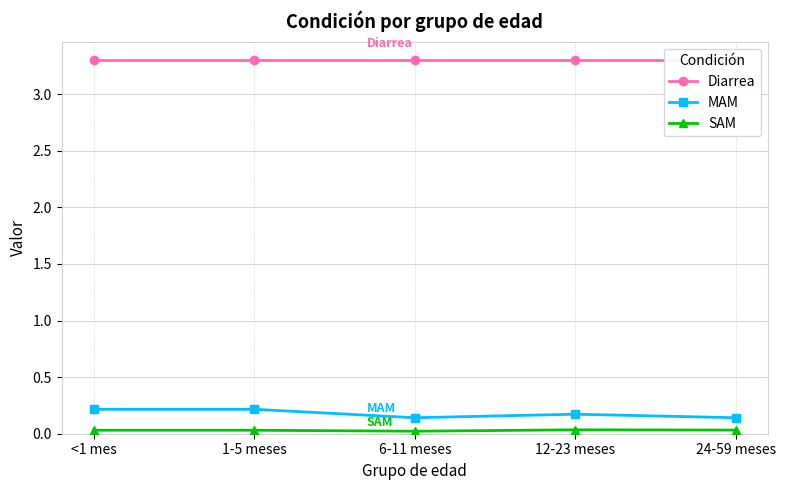

How many lines are shown in the chart?

3